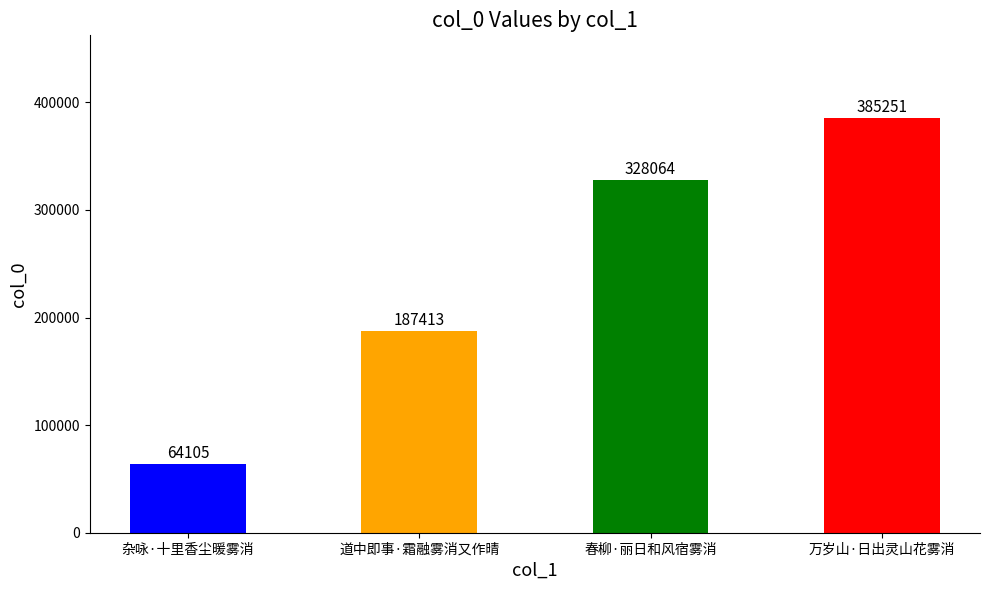

What is the smallest value displayed?

64105